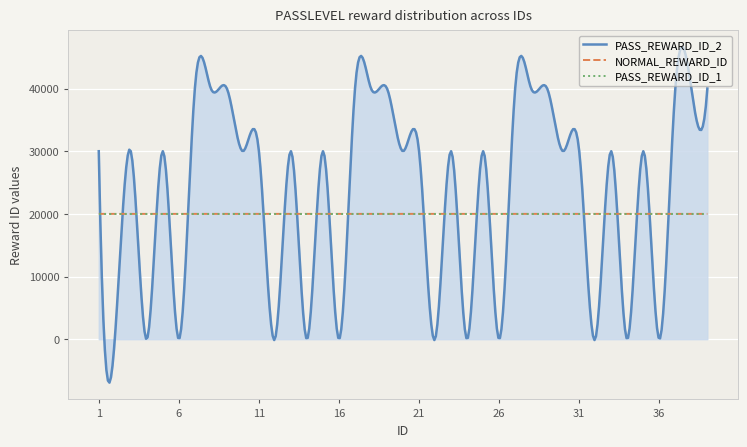

True or false: NORMAL_REWARD_ID has more than 1 points higher than both neighbors.

True